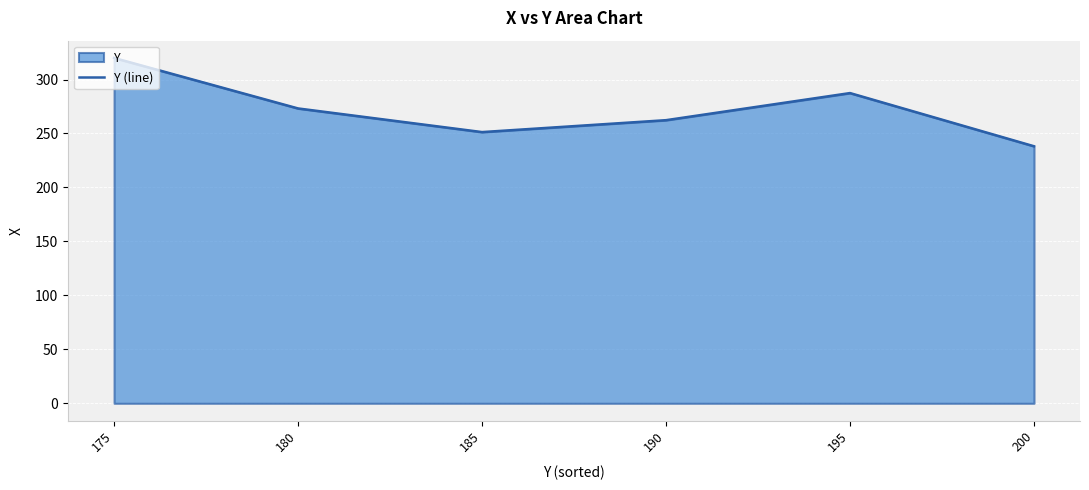

What is the ratio of the value at 175 to the value at 185?

1.3